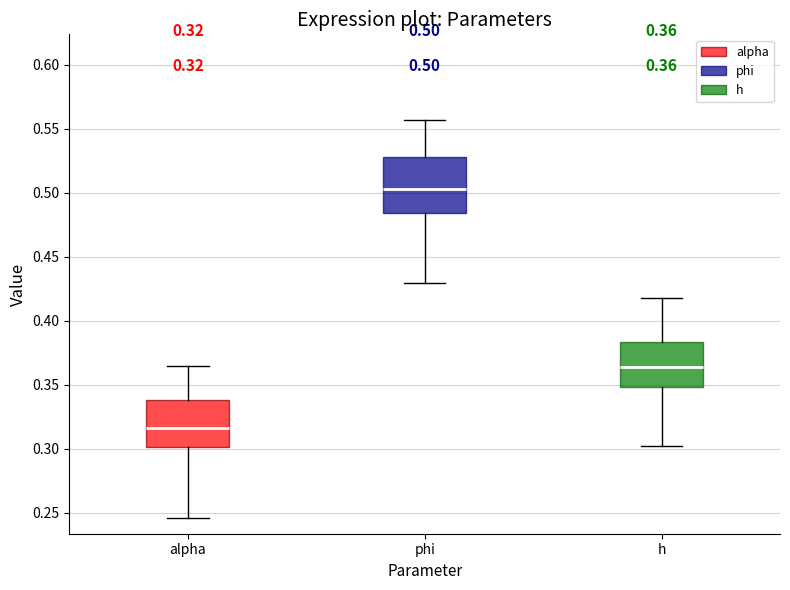

Comparing the boxes themselves (not the whiskers), which one is the tallest?

phi